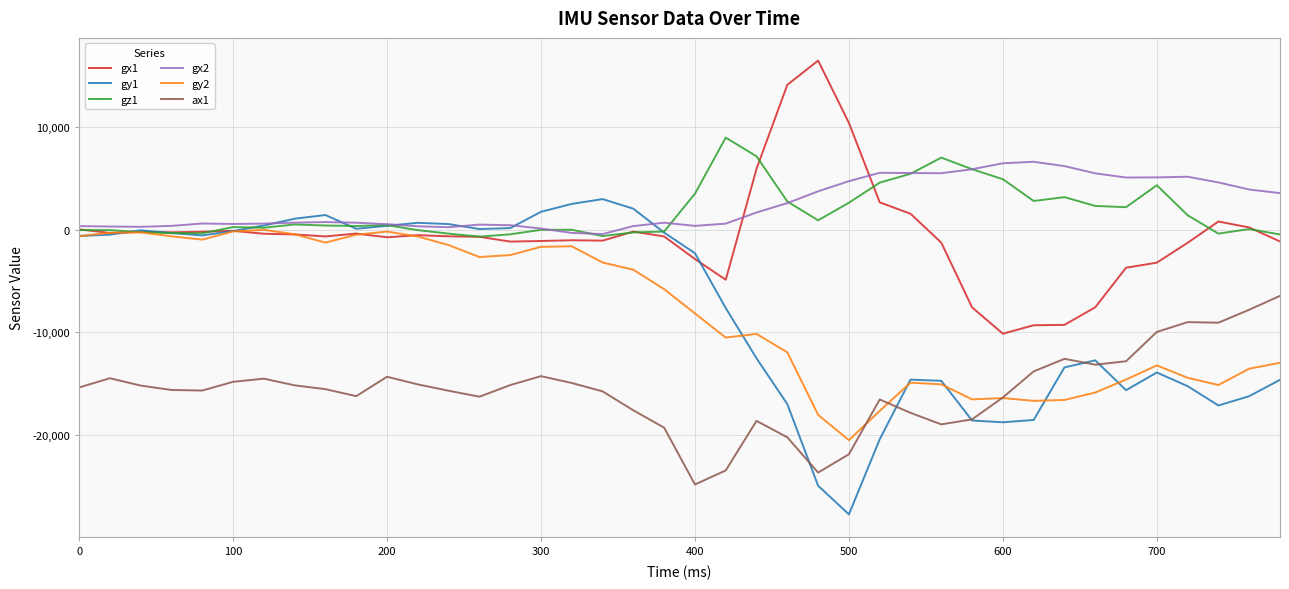

Which series has the largest range (max minus min)?

gy1